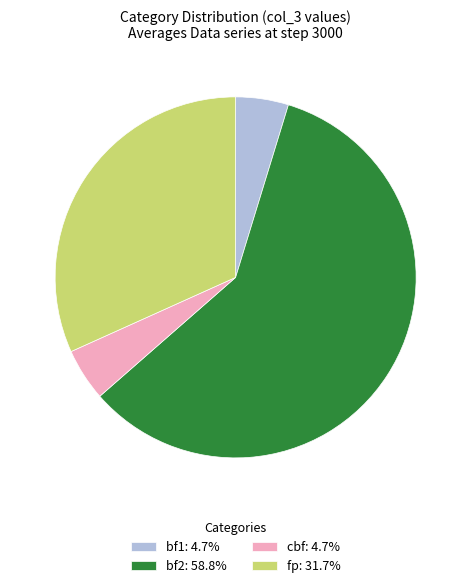

Combined, do fp: 31.7% and cbf: 4.7% account for over 50%?

No